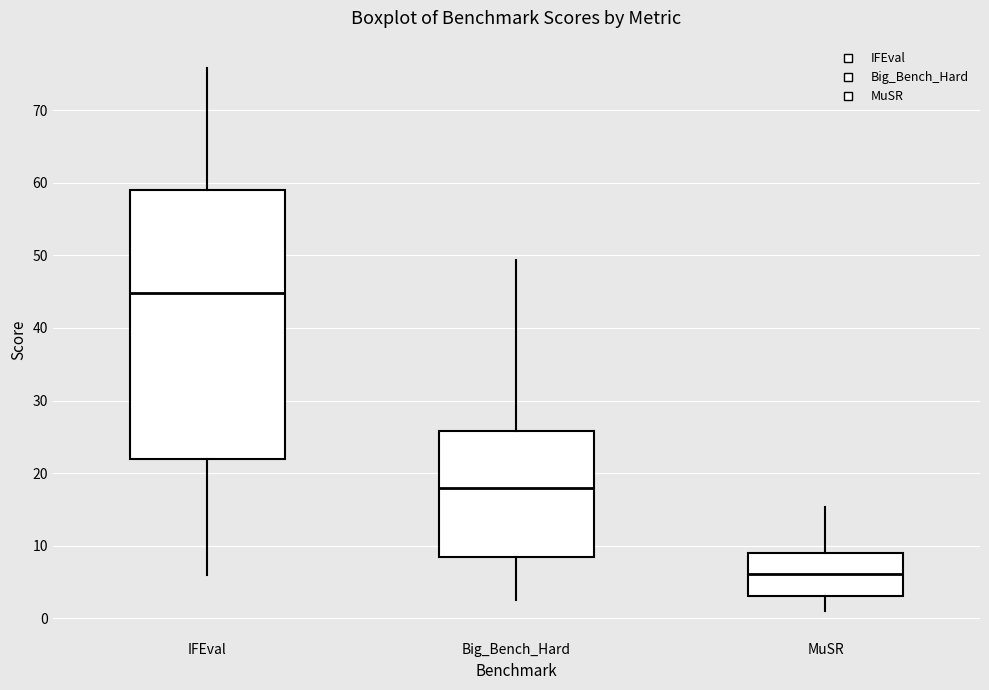

Reading left to right, transcribe this box plot: for each box, give where its median line is, the range the box spans, and where its two whiskers end, as read against the y-axis. The values are not printed on the chart, so give them approximately, as read against the axis.

IFEval: median 45, box 22 to 59, whiskers 6 to 76
Big_Bench_Hard: median 18, box 8 to 26, whiskers 3 to 49
MuSR: median 6, box 3 to 9, whiskers 1 to 15